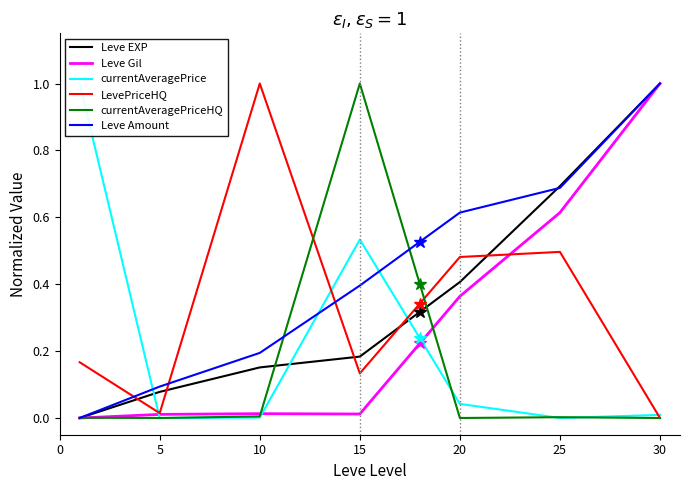

Reading right to left, what are all the values shown in this chart?

Leve EXP: 30=1.0	25=0.7	20=0.4	15=0.2	10=0.2	5=0.1	0=0.0
Leve Gil: 30=1.0	25=0.6	20=0.4	15=0.0	10=0.0	5=0.0	0=0.0
currentAveragePrice: 30=0.0	25=0.0	20=0.0	15=0.5	10=0.0	5=0.0	0=1.0
LevePriceHQ: 30=0.0	25=0.5	20=0.5	15=0.1	10=1.0	5=0.0	0=0.2
currentAveragePriceHQ: 30=0.0	25=0.0	20=0.0	15=1.0	10=0.0	5=0.0	0=0.0
Leve Amount: 30=1.0	25=0.7	20=0.6	15=0.4	10=0.2	5=0.1	0=0.0